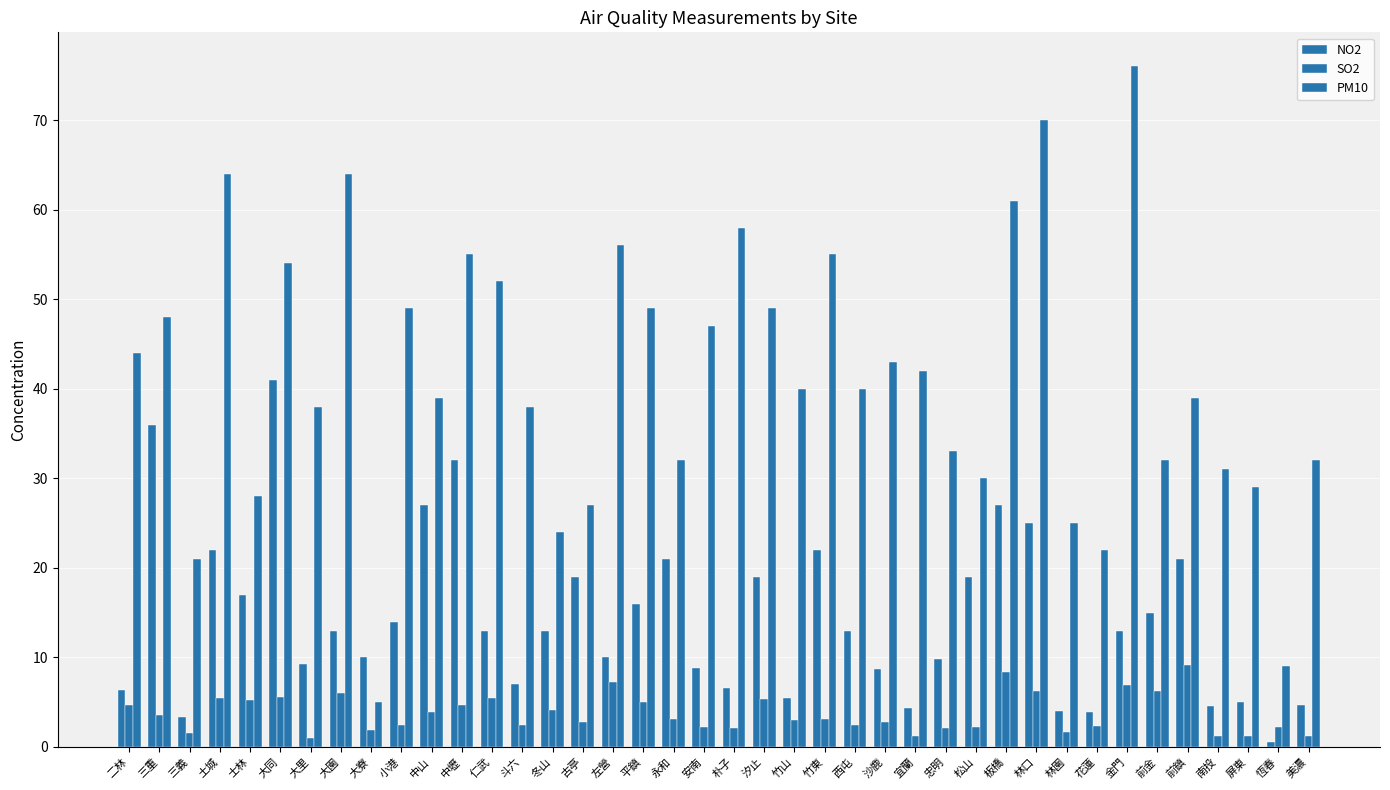

How many data points does each series have?

40